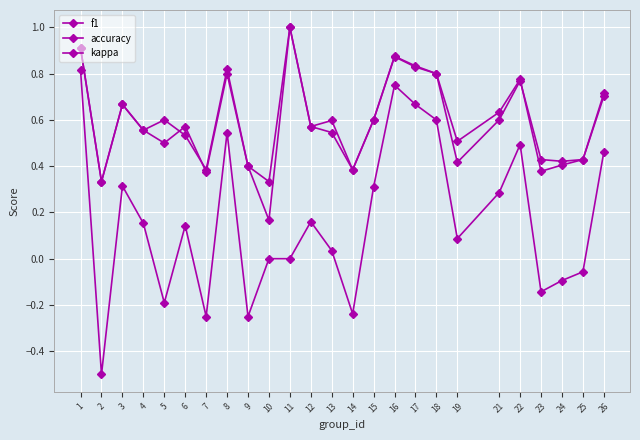

Reading right to left, list all the values displayed in this chart.

f1: 0.7	0.4	0.4	0.4	0.8	0.6	0.5	0.8	0.8	0.9	0.6	0.4	0.6	0.6	1.0	0.2	0.4	0.8	0.4	0.5	0.6	0.6	0.7	0.3	0.9
accuracy: 0.7	0.4	0.4	0.4	0.8	0.6	0.4	0.8	0.8	0.9	0.6	0.4	0.5	0.6	1.0	0.3	0.4	0.8	0.4	0.6	0.5	0.6	0.7	0.3	0.9
kappa: 0.5	-0.1	-0.1	-0.1	0.5	0.3	0.1	0.6	0.7	0.8	0.3	-0.2	0.0	0.2	0.0	0.0	-0.2	0.5	-0.2	0.1	-0.2	0.2	0.3	-0.5	0.8